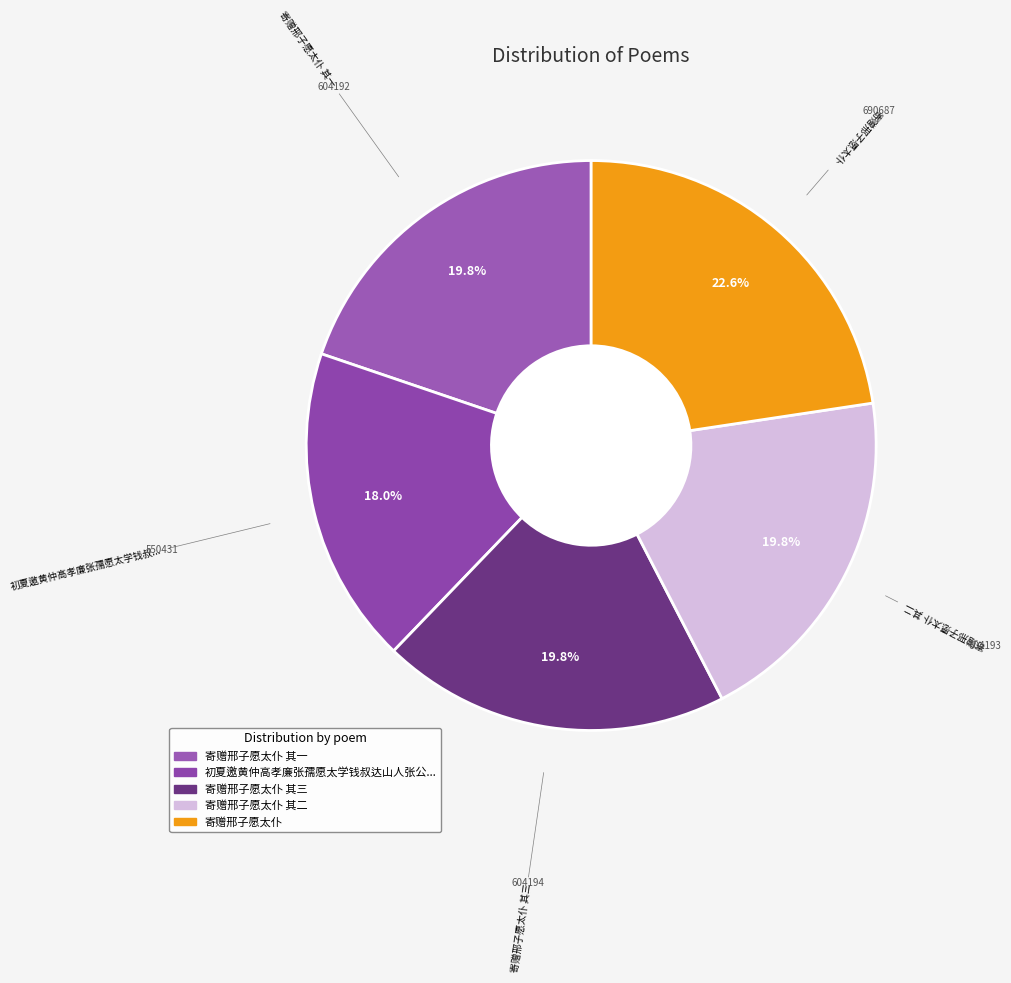

Rank the categories by value from lowest to highest.

初夏邀黄仲高孝廉张孺愿太学钱叔达山人张公鲁徐仲和秀才及社中诸子集澄澜阁, 寄赠邢子愿太仆 其一, 寄赠邢子愿太仆 其二, 寄赠邢子愿太仆 其三, 寄赠邢子愿太仆